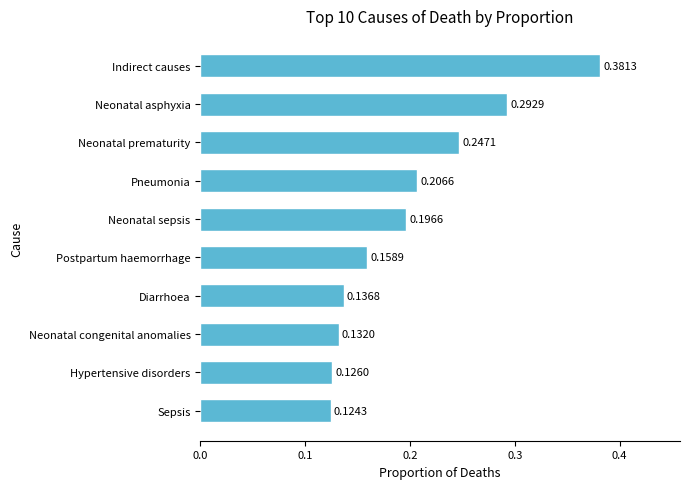

Rank the categories by value from lowest to highest.

Sepsis, Hypertensive disorders, Neonatal congenital anomalies, Diarrhoea, Postpartum haemorrhage, Neonatal sepsis, Pneumonia, Neonatal prematurity, Neonatal asphyxia, Indirect causes